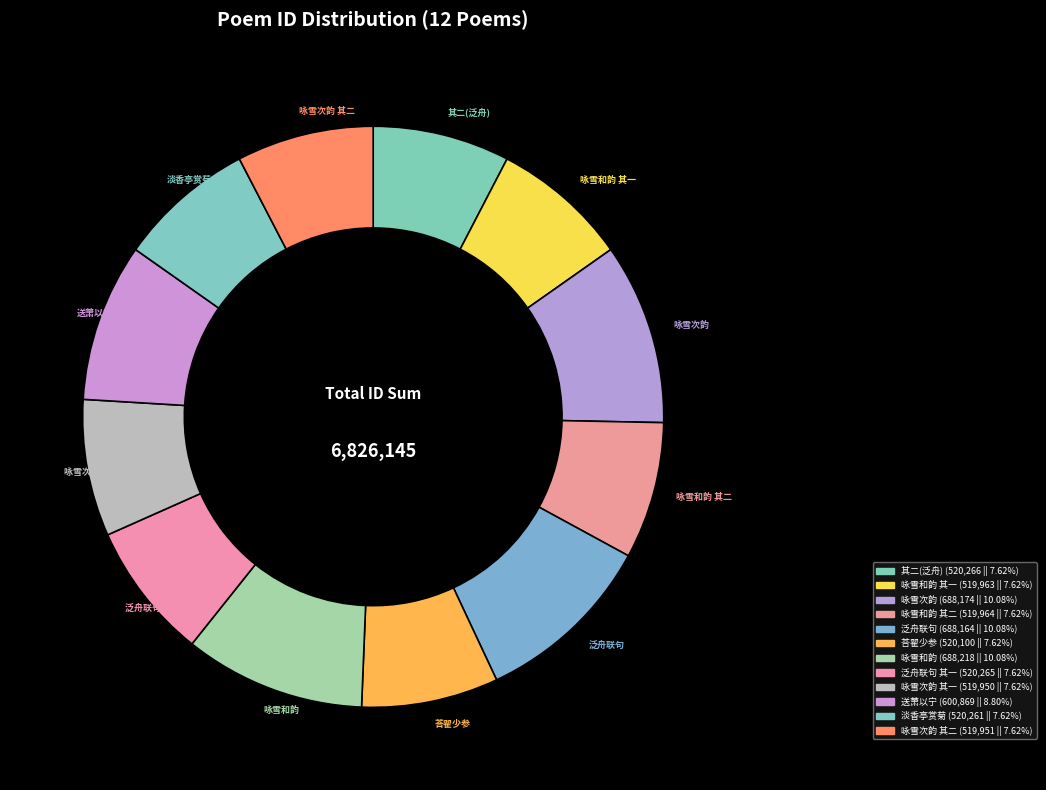

How many slices are in this pie chart?

12